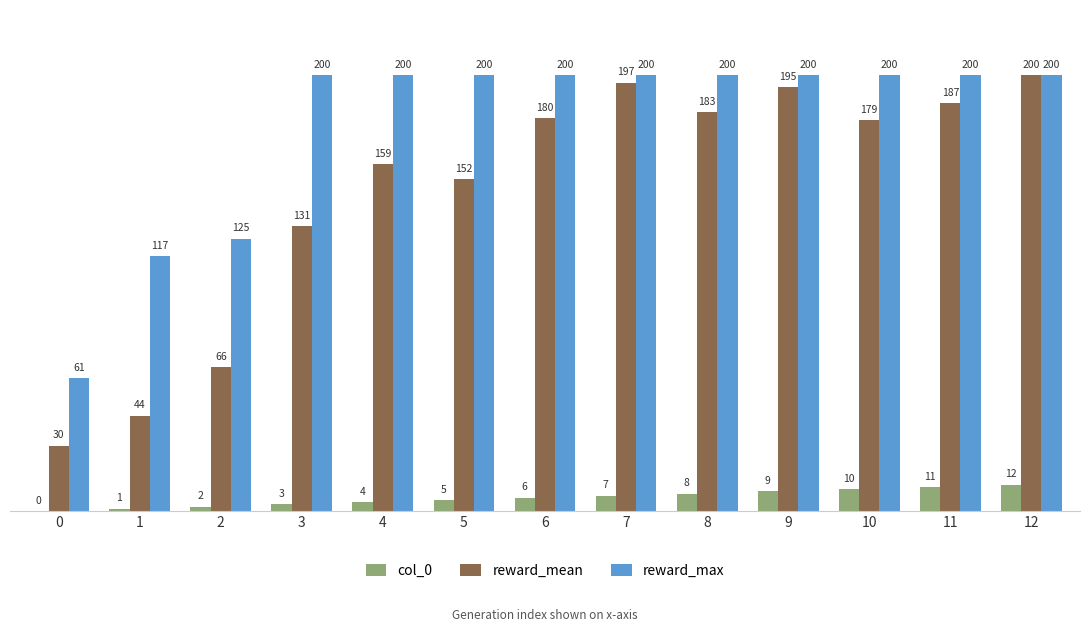

Which series has the largest total across all categories?

reward_max